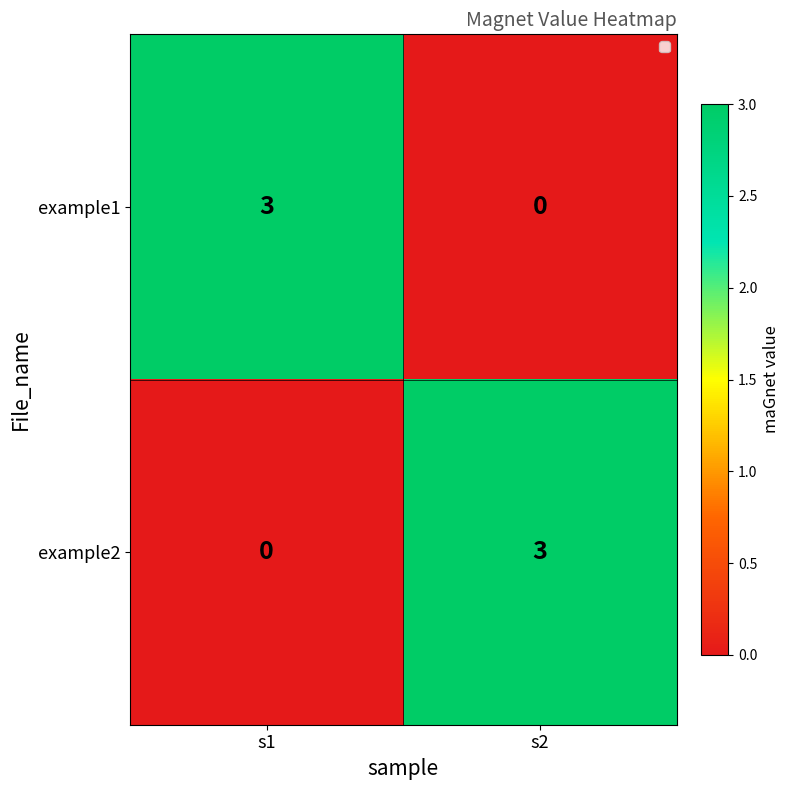

The example2 series shows 3 at s2. True or false?

True